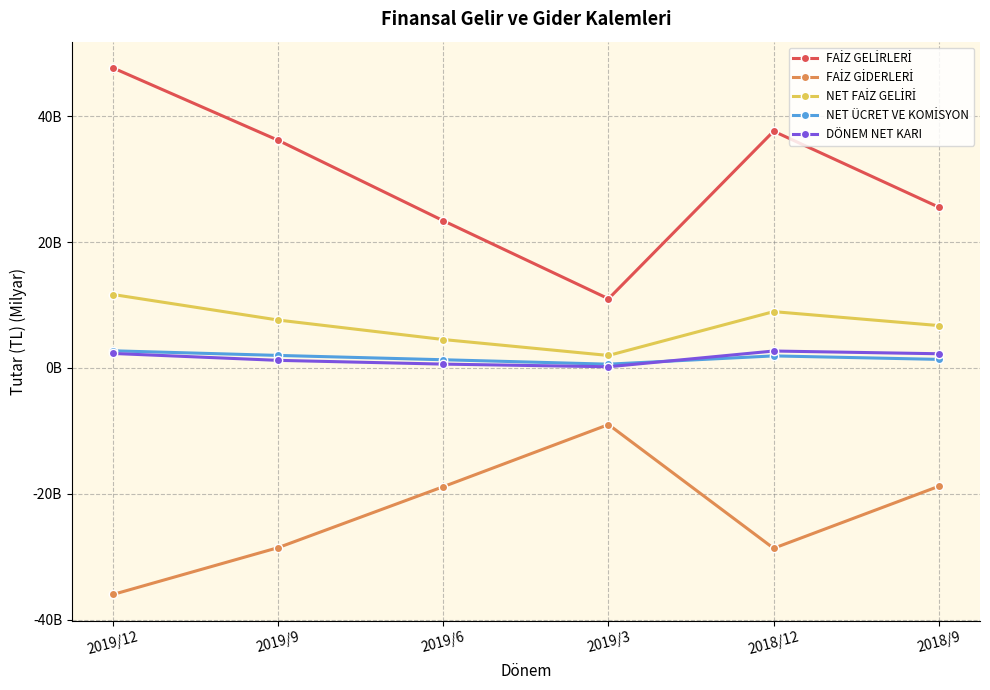

What position from the right is 2019/12?

6